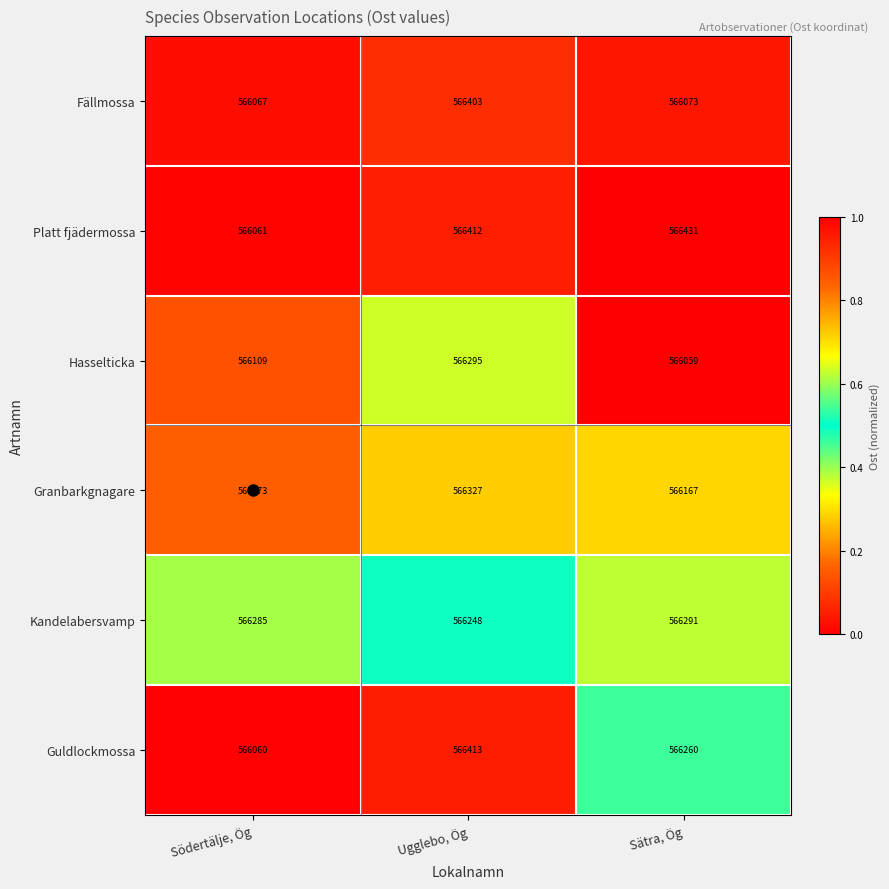

At which category does the chart reach its minimum across all series?

Sätra, Ög